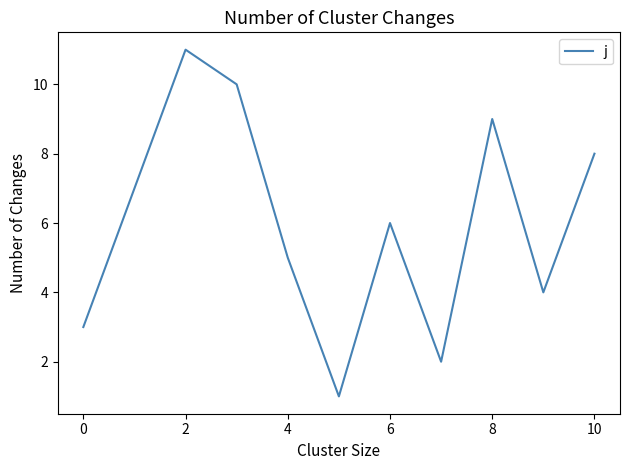

What is the maximum value shown in the chart?

11